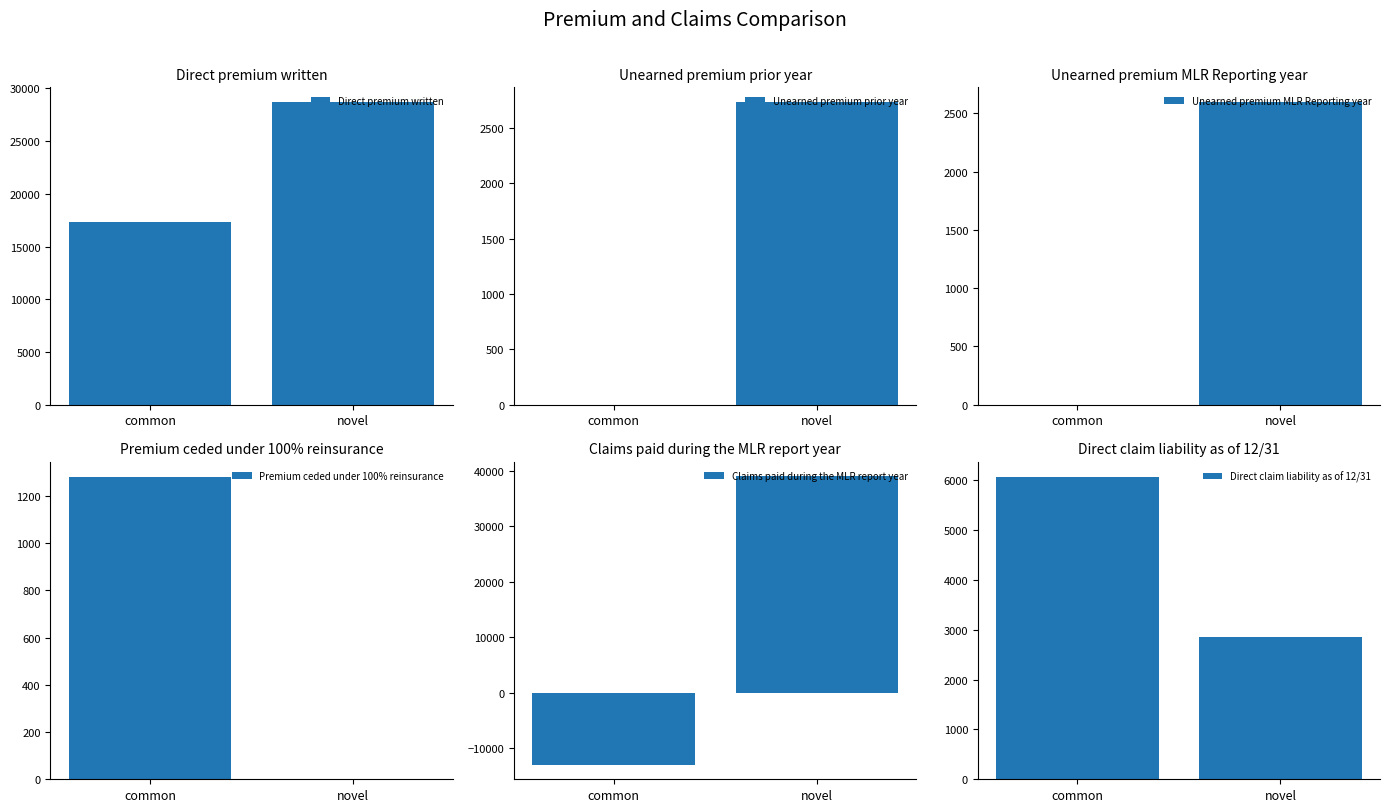

What is the label of the 1st bar from the right?

novel